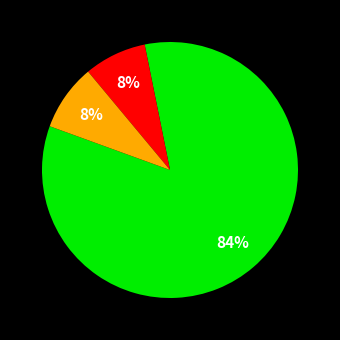

Is there a majority slice in this chart?

Yes